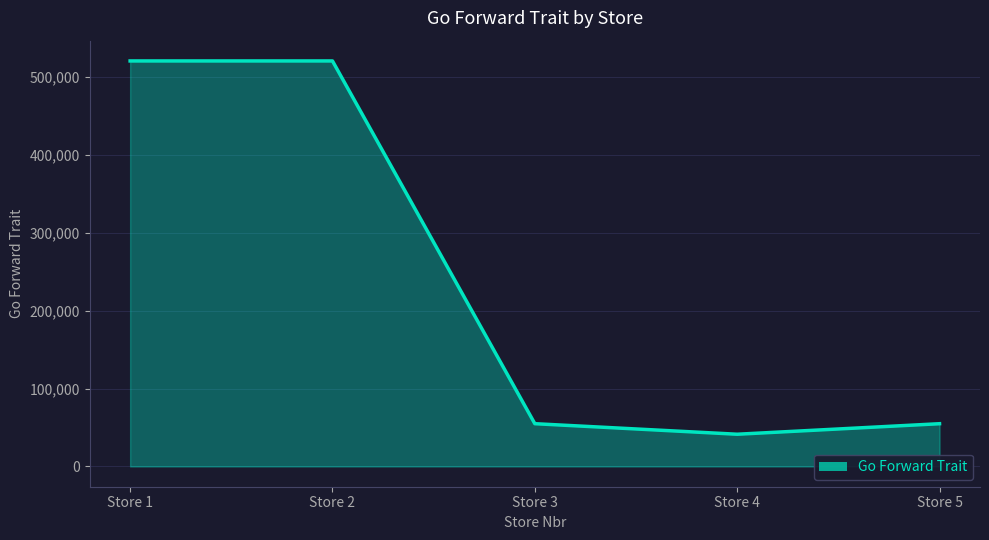

What is the average value?

238445